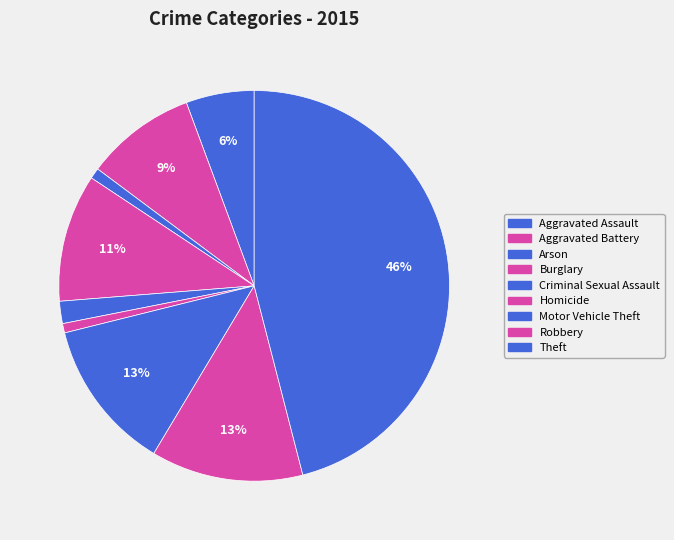

Between Criminal Sexual Assault and Homicide, which is larger?

Criminal Sexual Assault